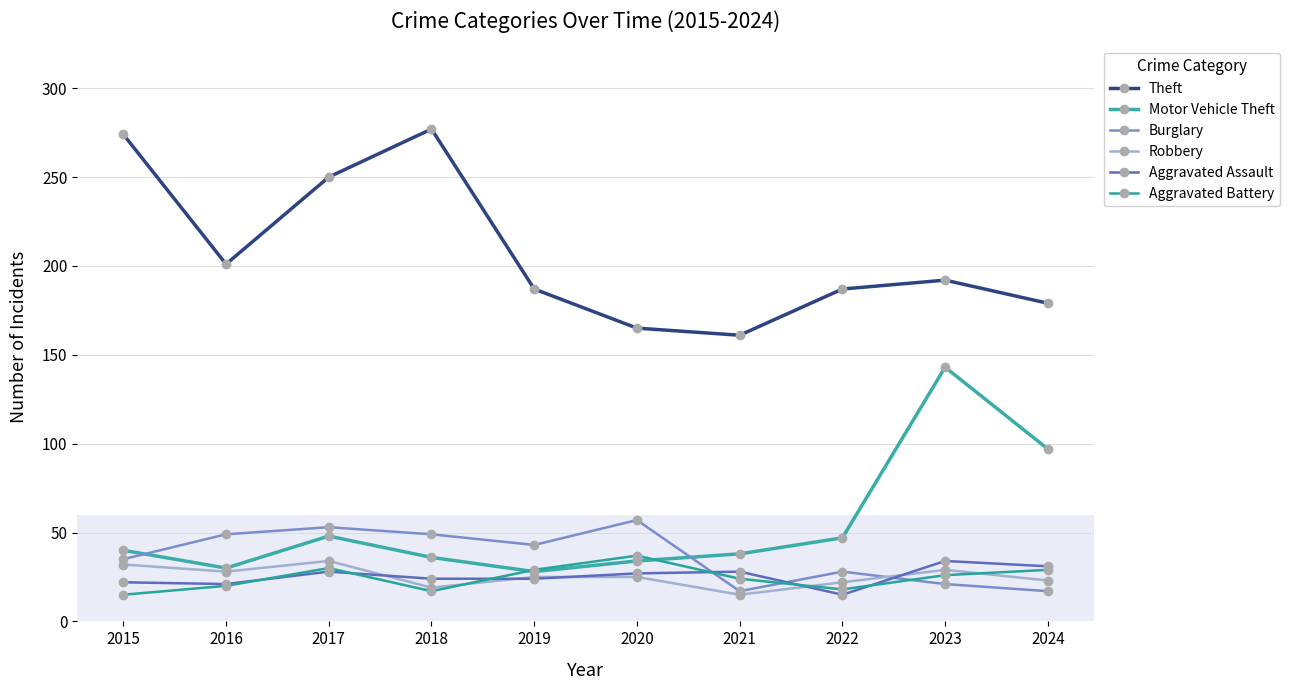

What is the sum of the Robbery values at 2017 and 2015?

66